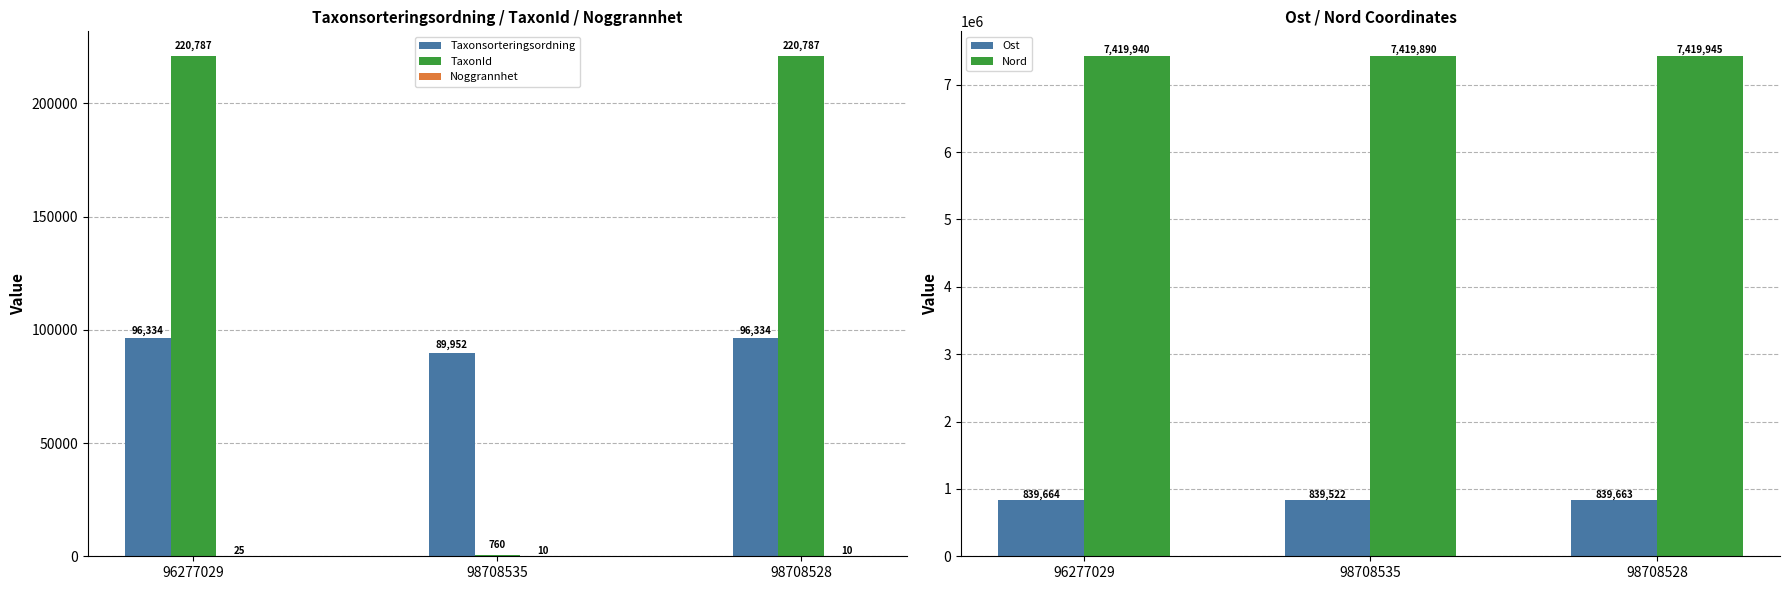

Count the TaxonId values in the range 760 to 220787.

3